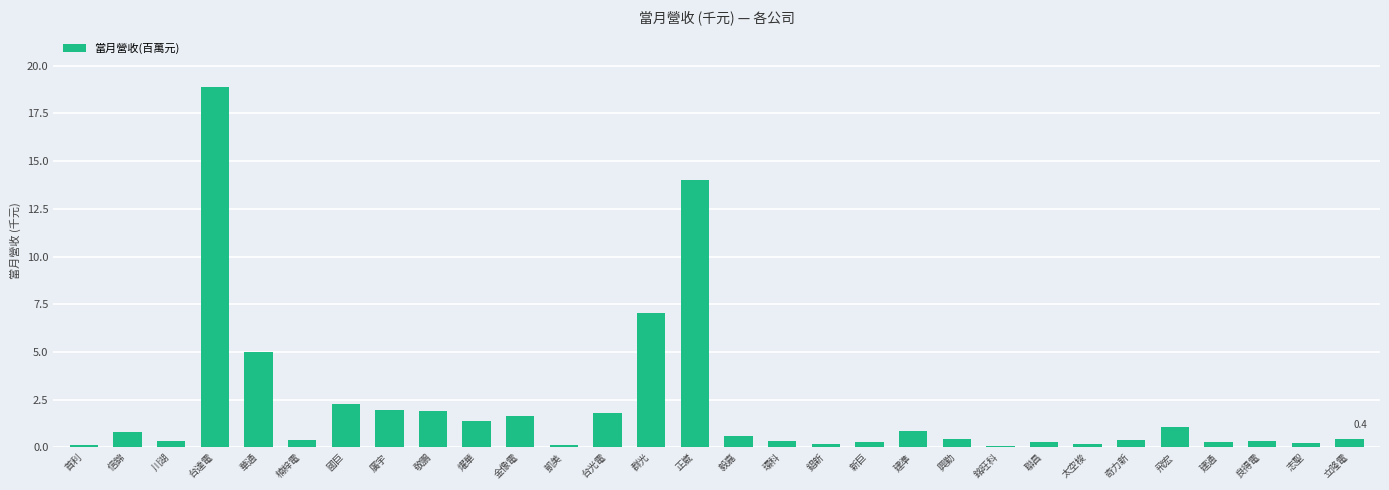

Between 楠梓電 and 國巨, which is larger?

國巨